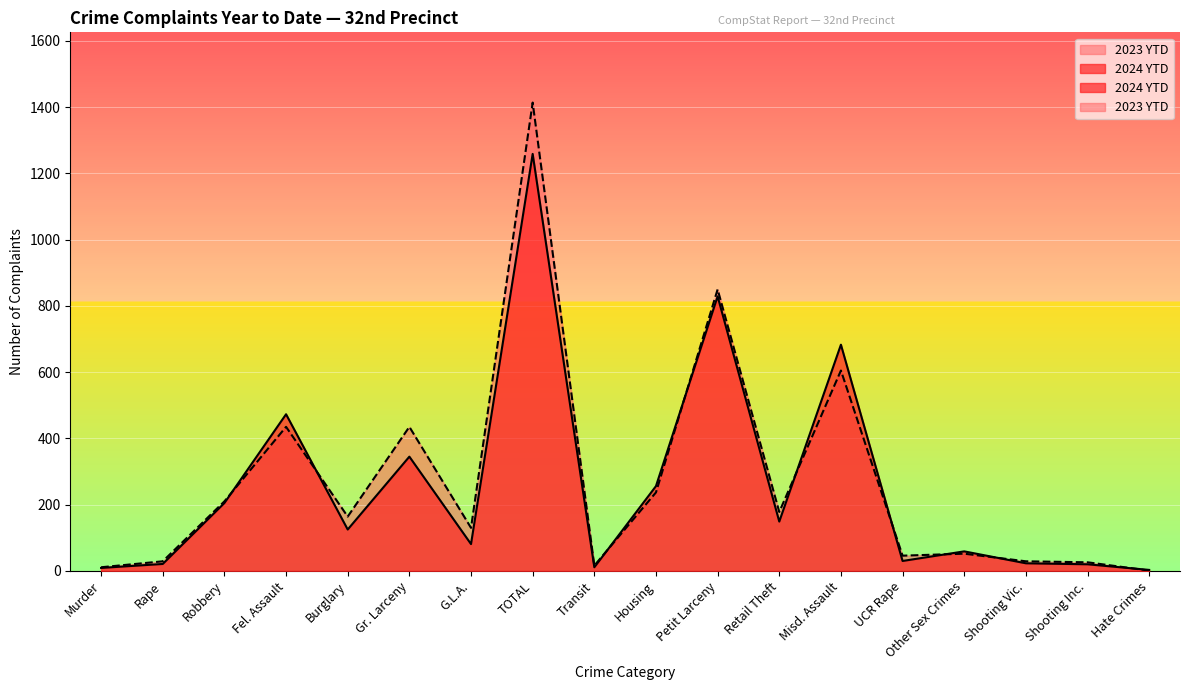

What is the label of the 17th point from the left?

Shooting Inc.